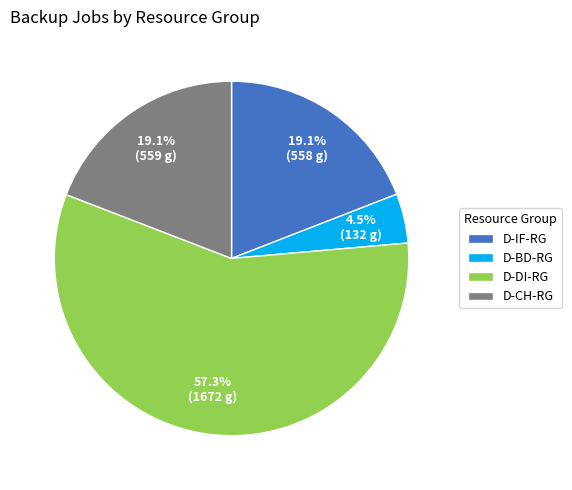

What portion of the pie excludes D-BD-RG?

95.5%